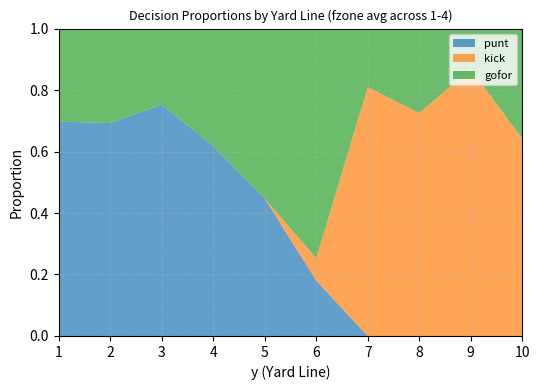

What is the total value across all series at 10?

1.0